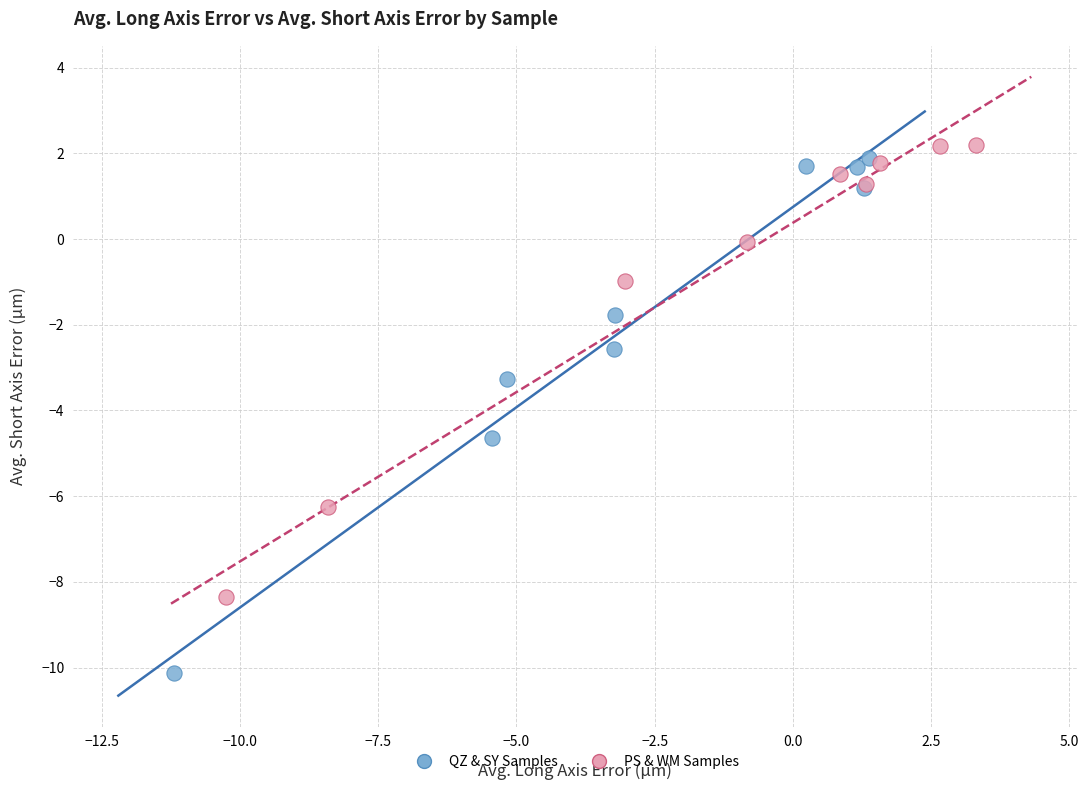

Which series contains the lowest Y value?

QZ & SY Samples